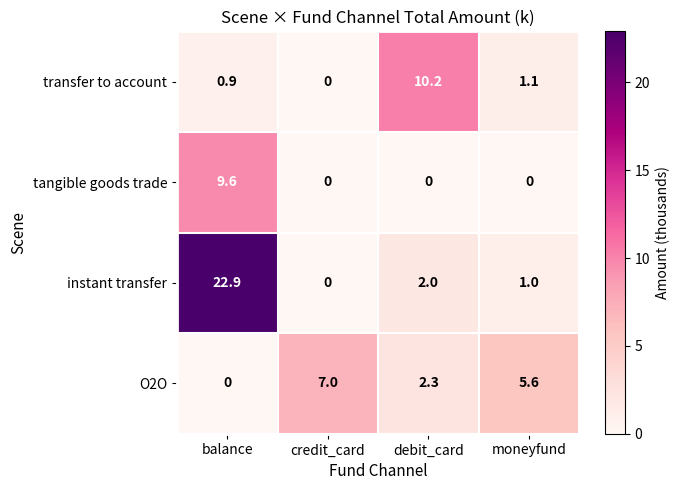

Reading left to right, what are all the values shown in this chart?

transfer to account: 0.9	0.0	10.2	1.1
tangible goods trade: 9.6	0.0	0.0	0.0
instant transfer: 22.9	0.0	2.0	1.0
O2O: 0.0	7.0	2.3	5.6